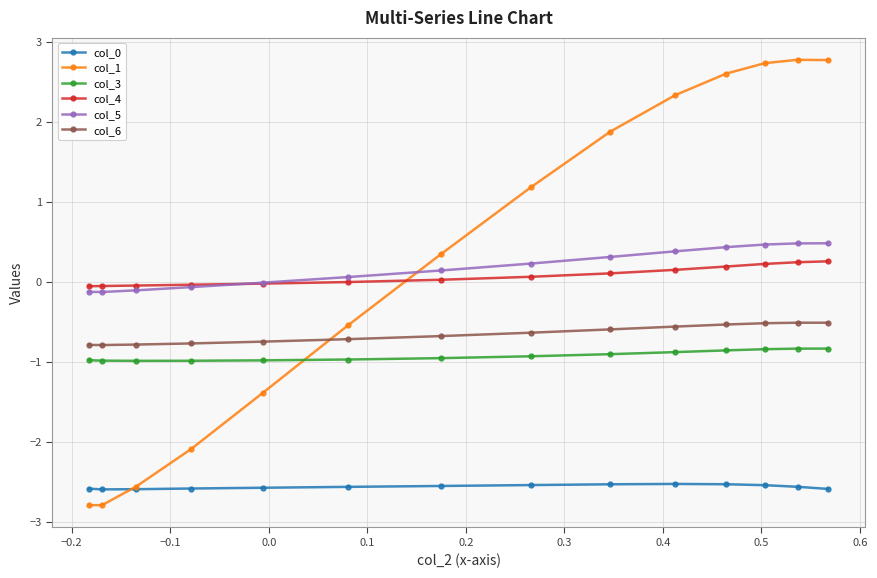

What is the average value of the col_3 series?

-0.9